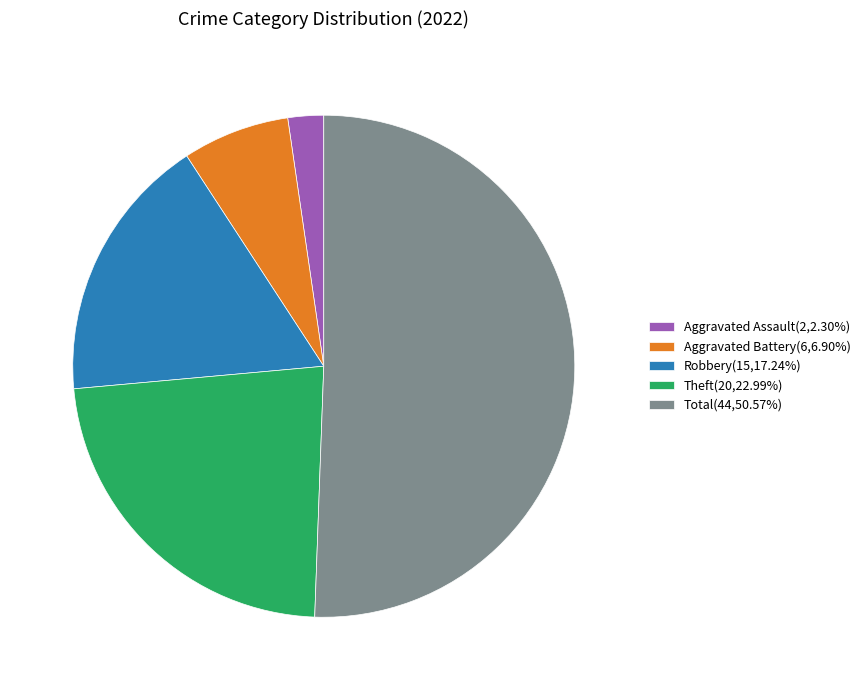

Do Robbery(15,17.24%) and Theft(20,22.99%) together represent more than half of the pie?

No